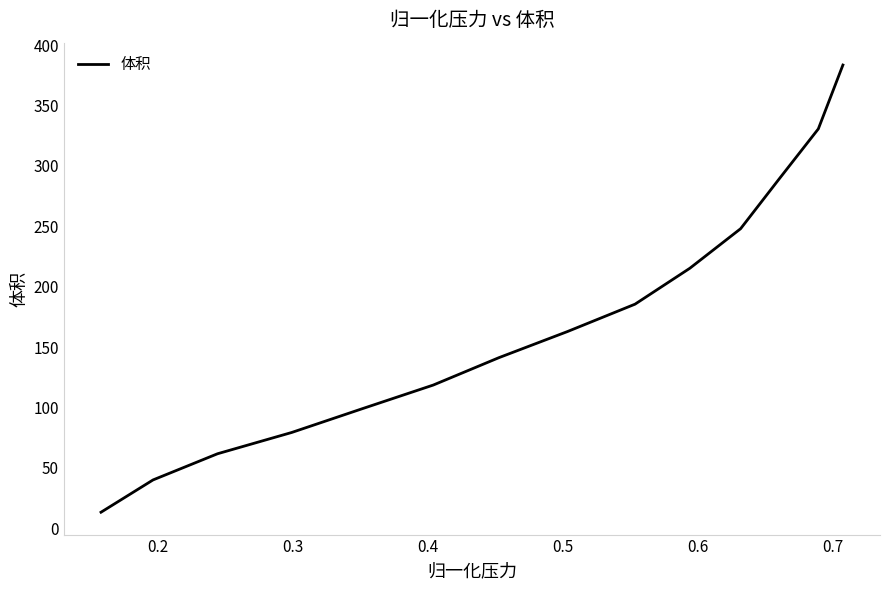

What is the difference between the maximum and minimum values?

370.1